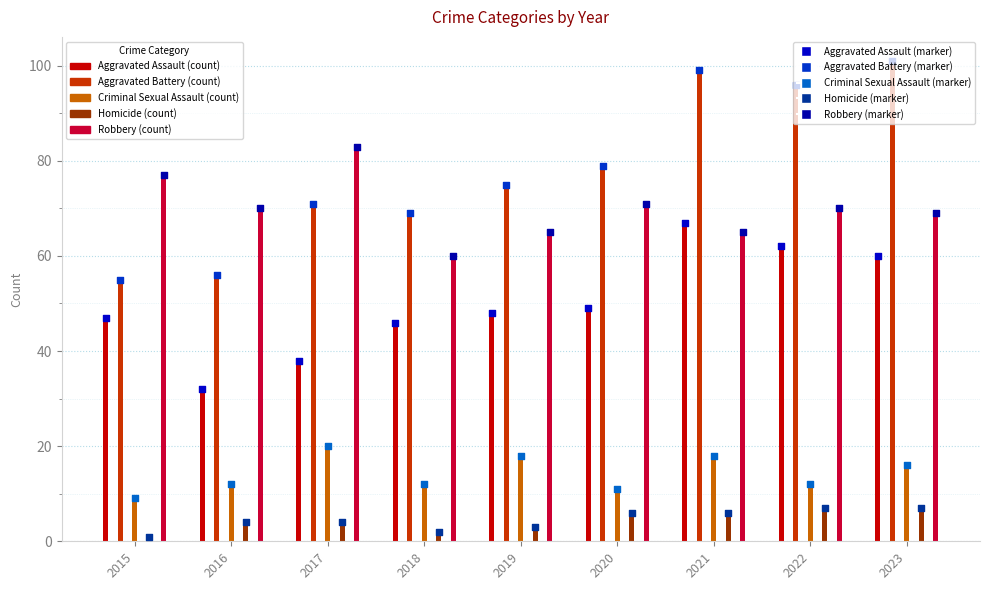

Which series contains the lowest Y value?

Homicide (marker)